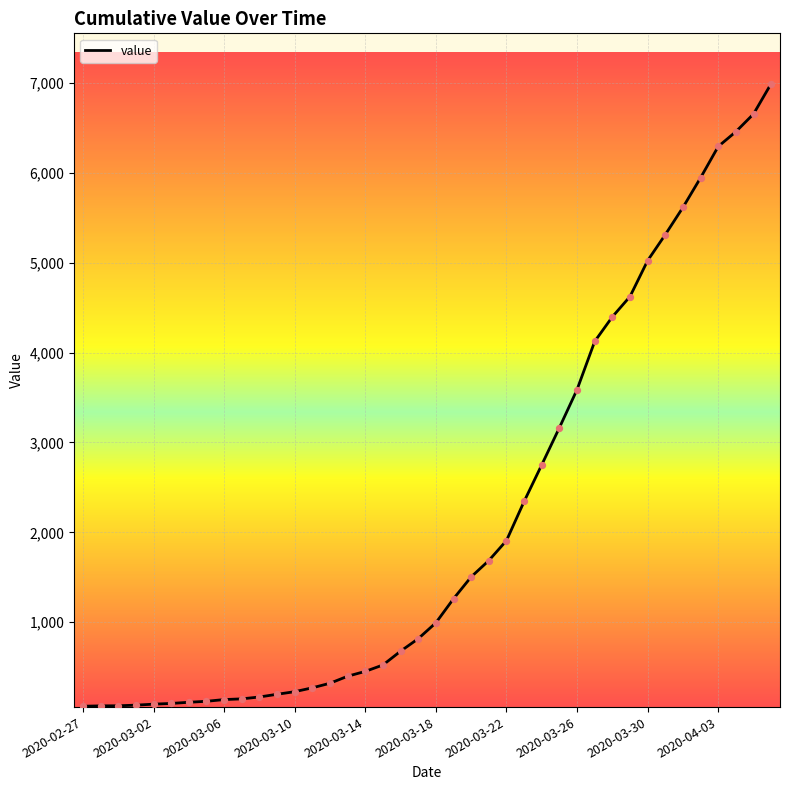

What is the greatest value displayed?

6995